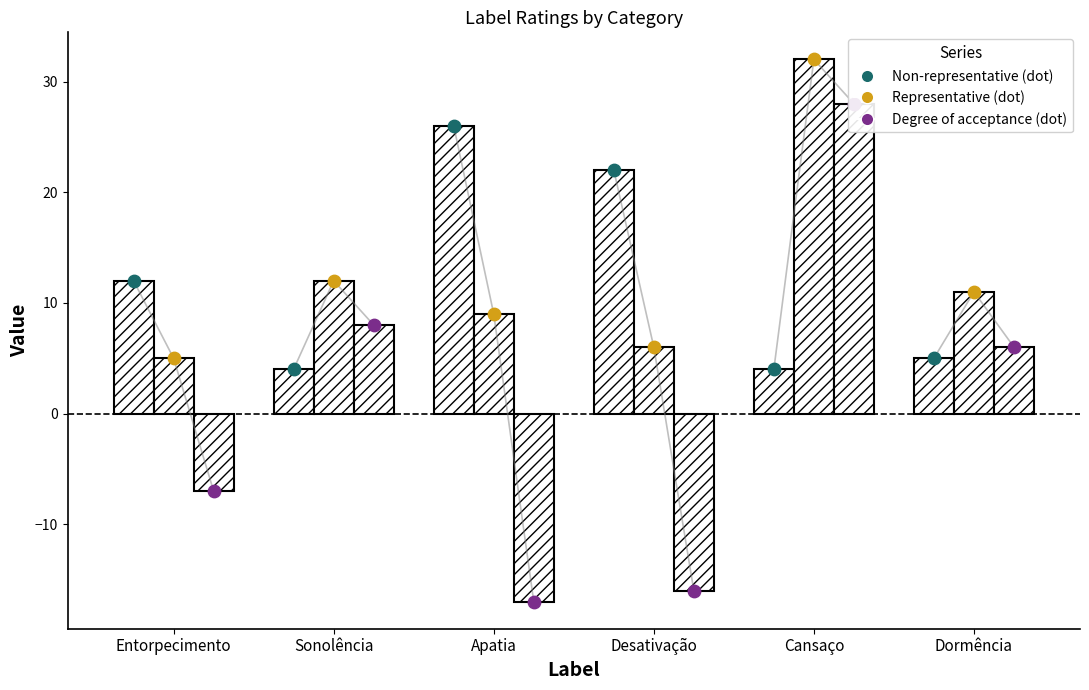

Which series contains the highest Y value?

Representative